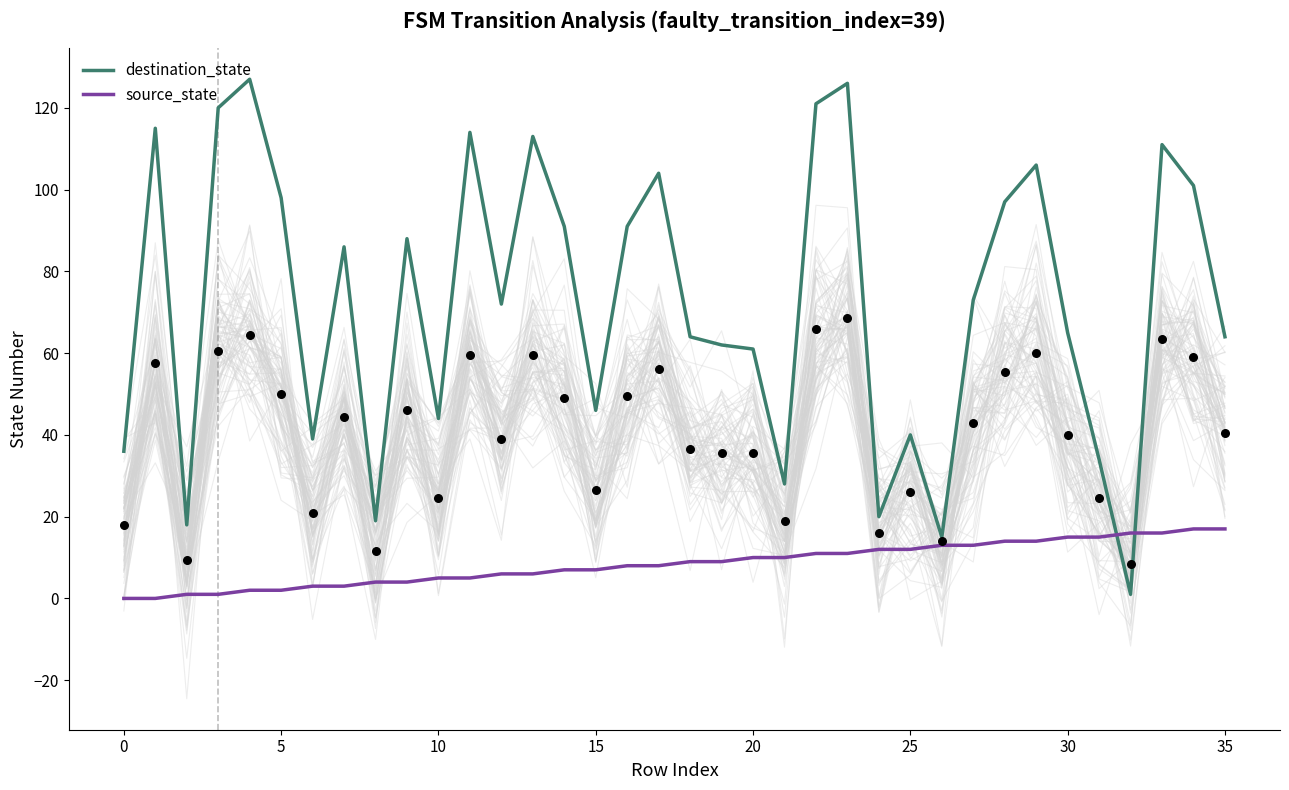

At how many categories does at least one series exceed 56?

24